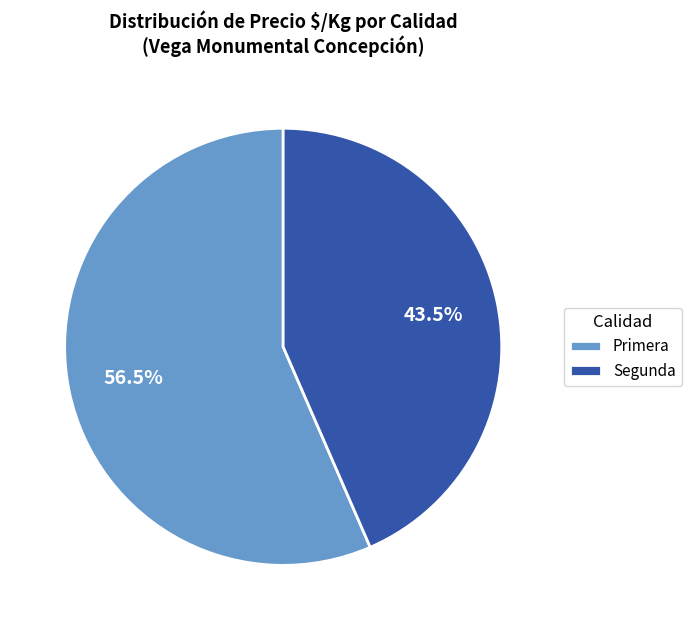

Approximately how many times larger is the value at Segunda compared to Primera?

0.8